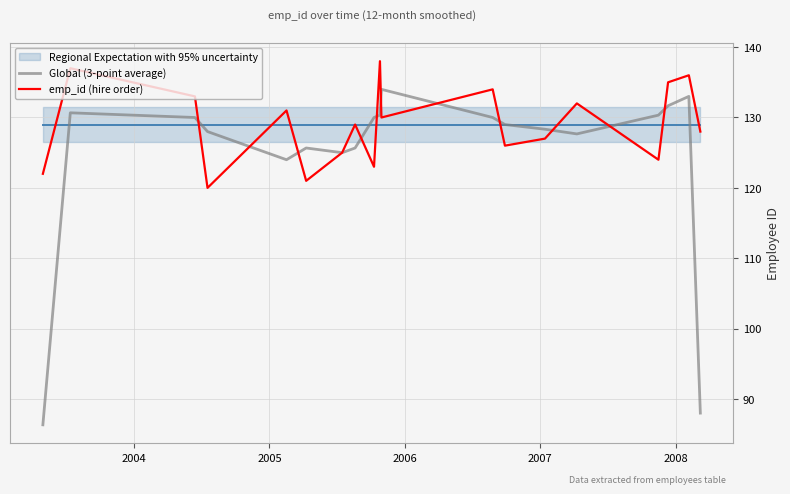

How many data points does each series have?

19